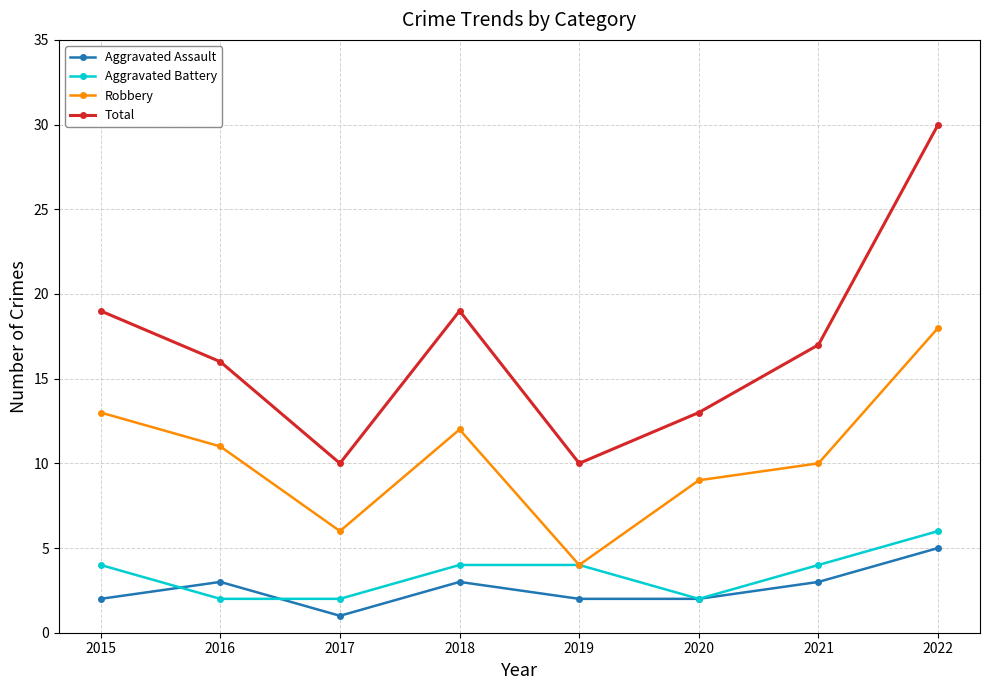

Which label corresponds to the smallest value in the chart?

2017